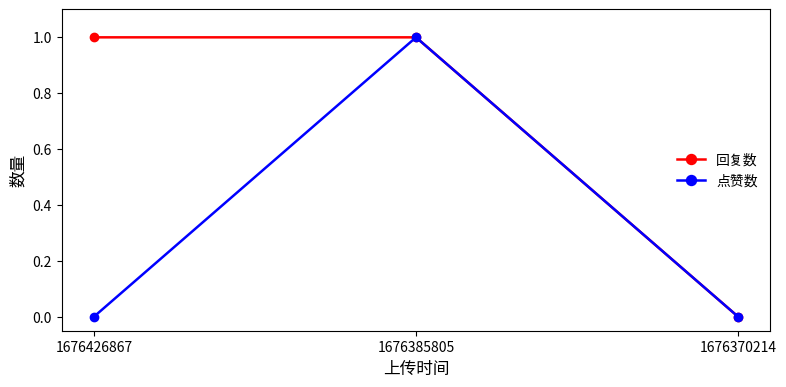

Count the 回复数 values in the range 0 to 1.

3